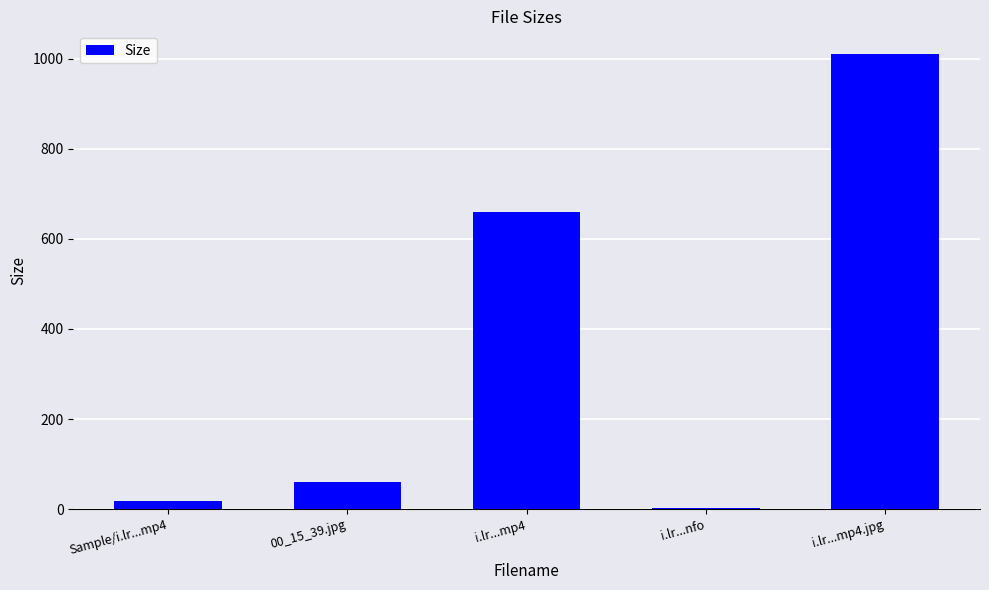

What is the ratio of the value at i.lr...mp4.jpg to the value at i.lr...mp4?

1.5